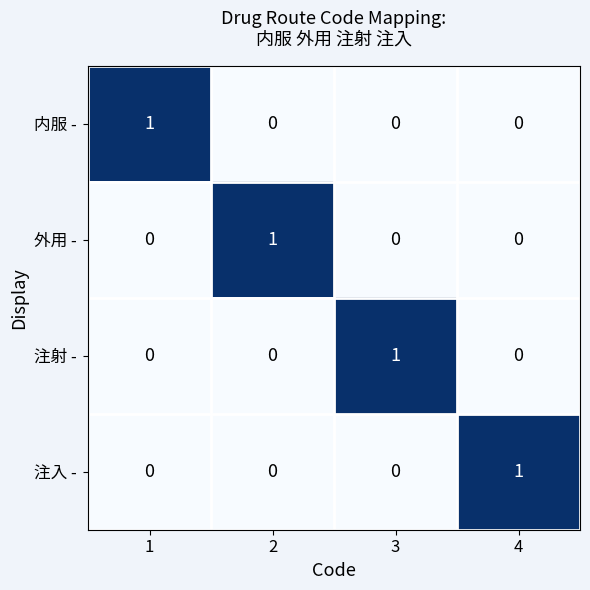

The value of 注射 - at 4 is 0. True or false?

True